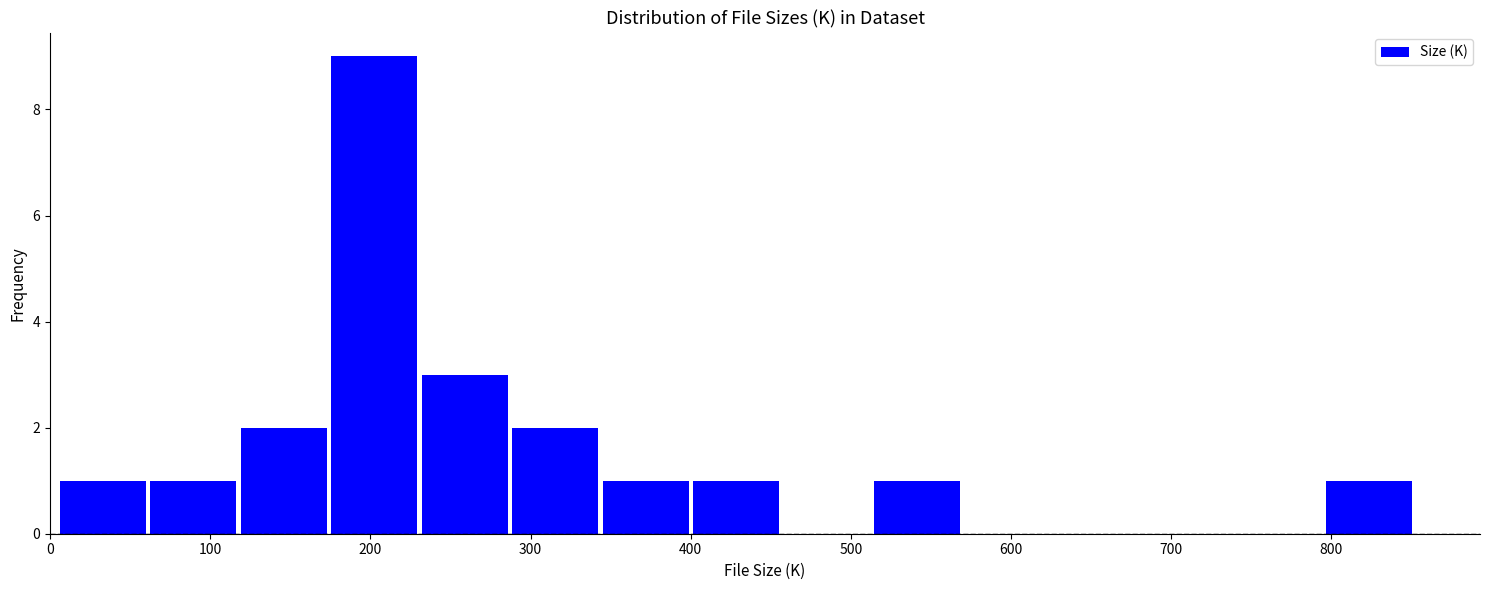

Reading left to right, list every bar in this chart as the range it spans on the x-axis followed by its height. Neither the bar edges nor the heights are printed on the chart, so give them approximately, as read against the axes.

0 to 60: 1
60 to 120: 1
120 to 170: 2
170 to 230: 9
230 to 290: 3
290 to 340: 2
340 to 400: 1
400 to 460: 1
460 to 510: 0
510 to 570: 1
570 to 630: 0
630 to 680: 0
680 to 740: 0
740 to 800: 0
800 to 850: 1